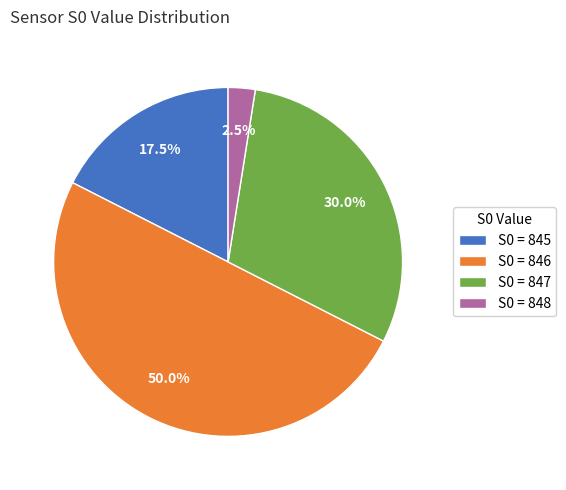

Does S0 = 845 account for over 50% of the chart?

No